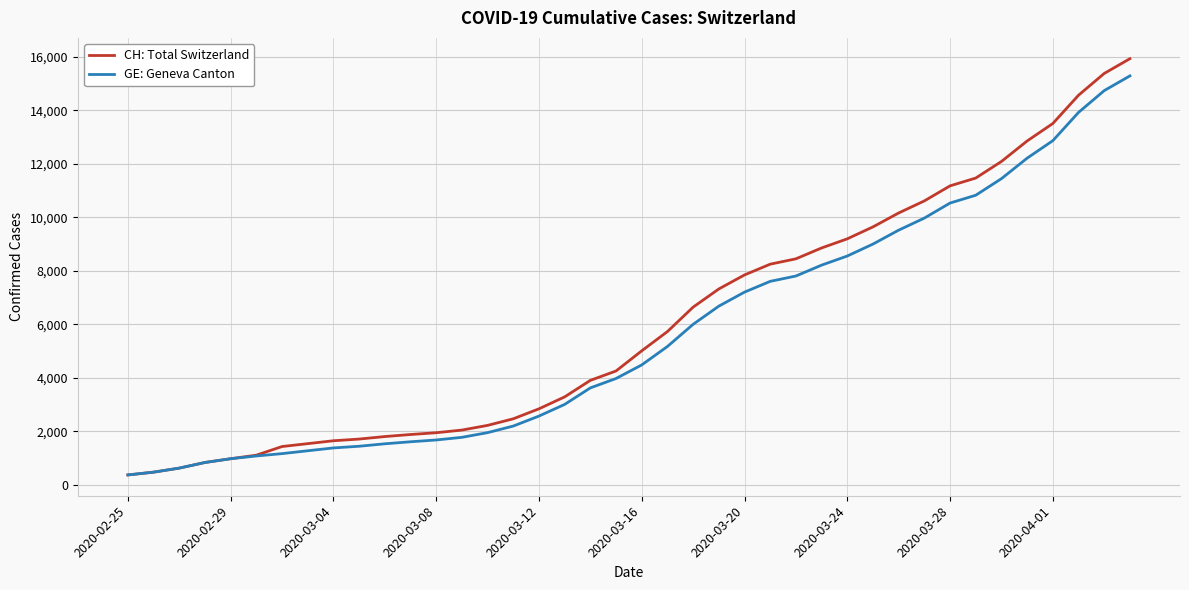

Rank the series by their average value, from highest to lowest.

CH: Total Switzerland, GE: Geneva Canton